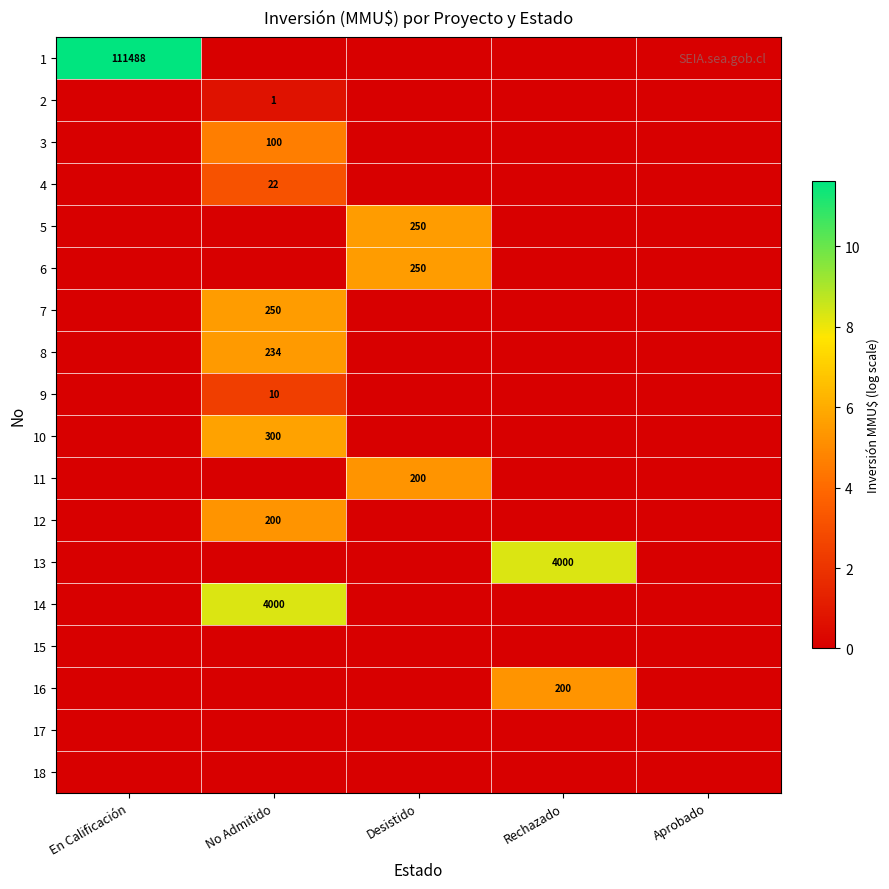

The 13 series shows 4000 at Rechazado. True or false?

True